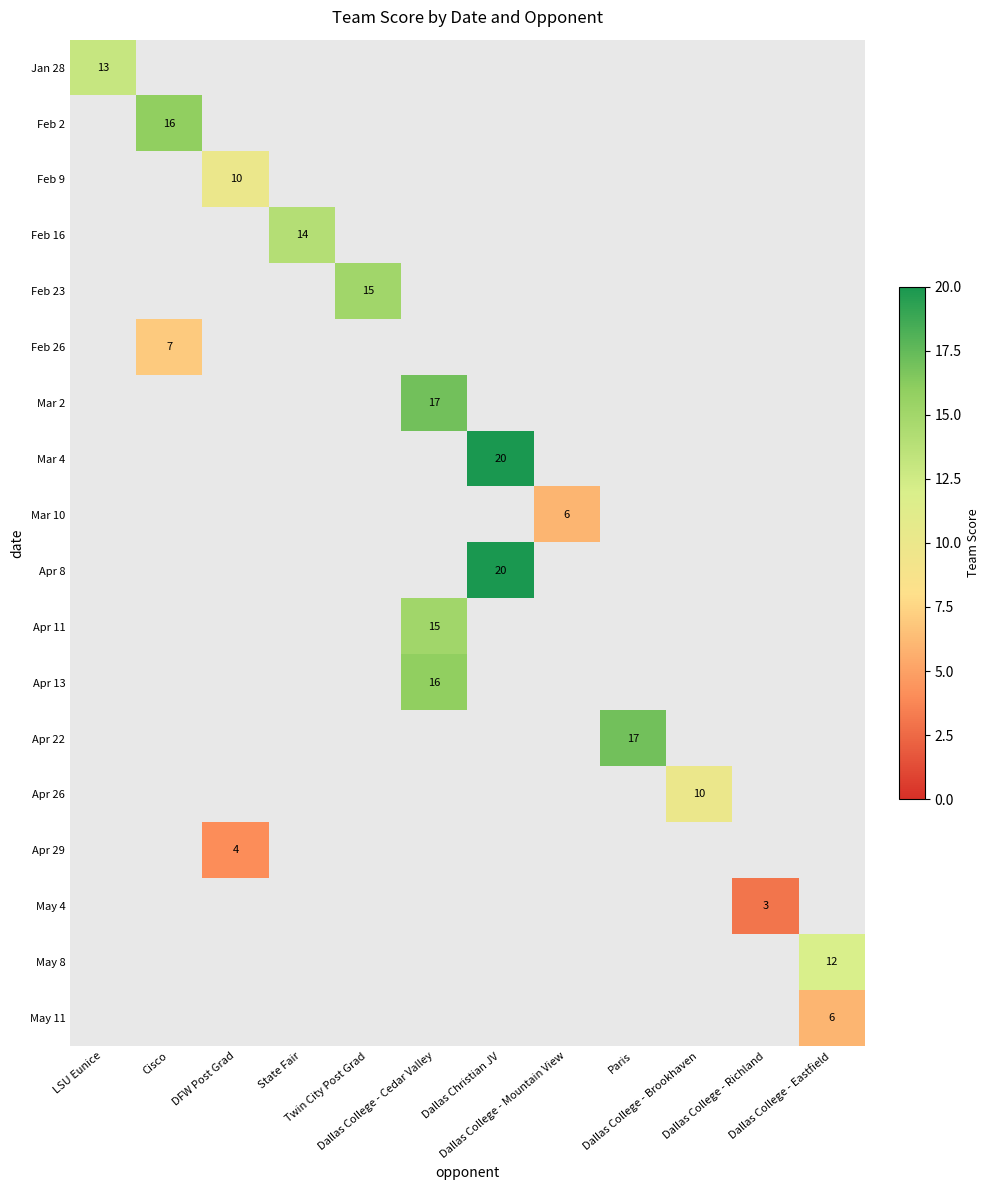

At how many categories does at least one series exceed 11?

8